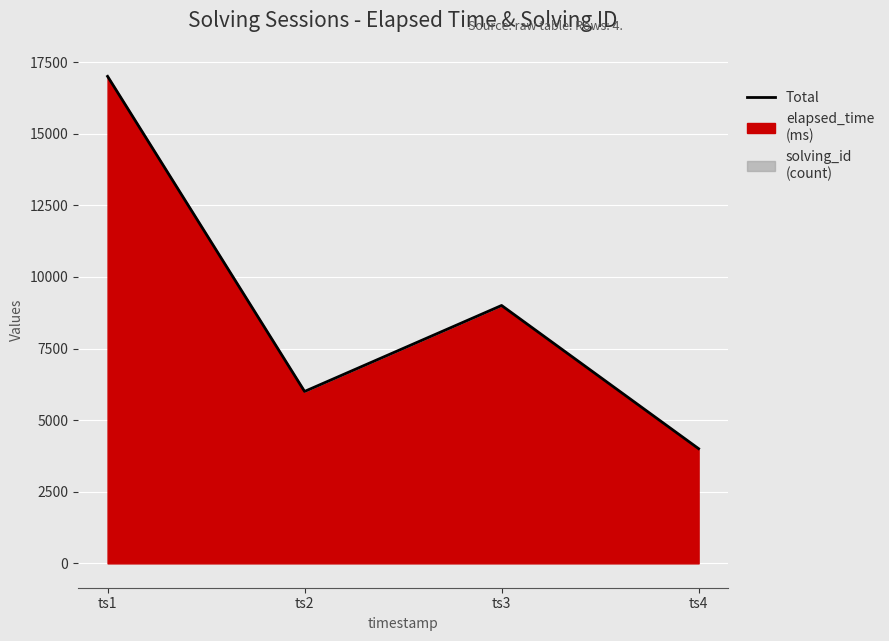

Which category has the highest value across all series?

ts1